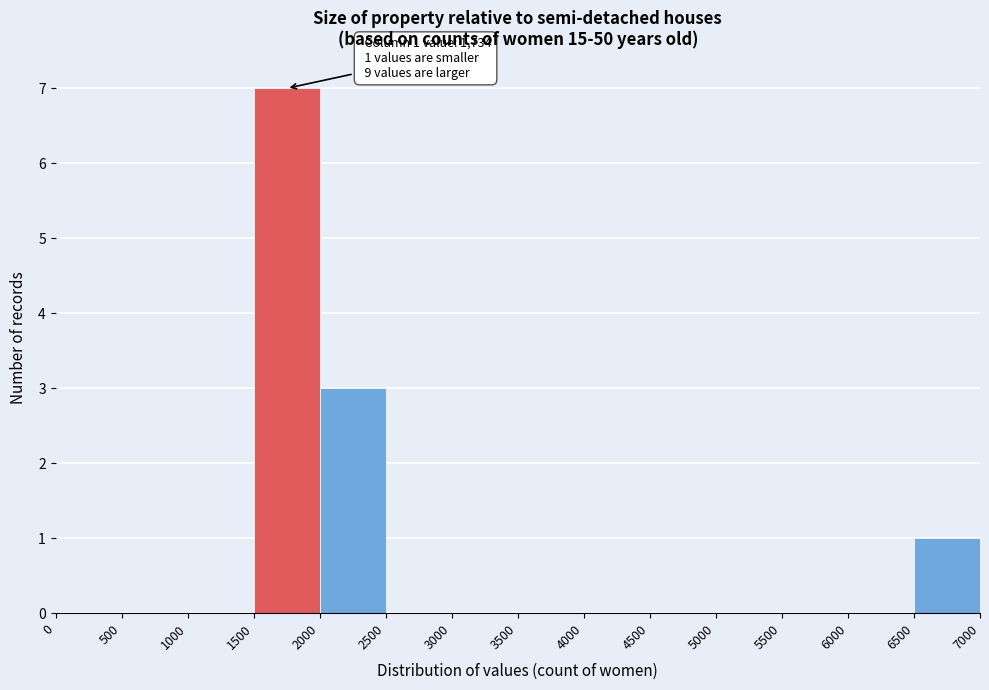

Over which range of the x-axis is the bar tallest?

1500 to 2000